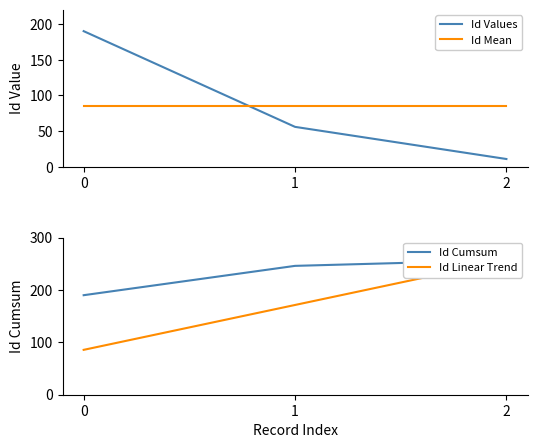

What is the sum of the Id Values values at 0 and 2?

201.0